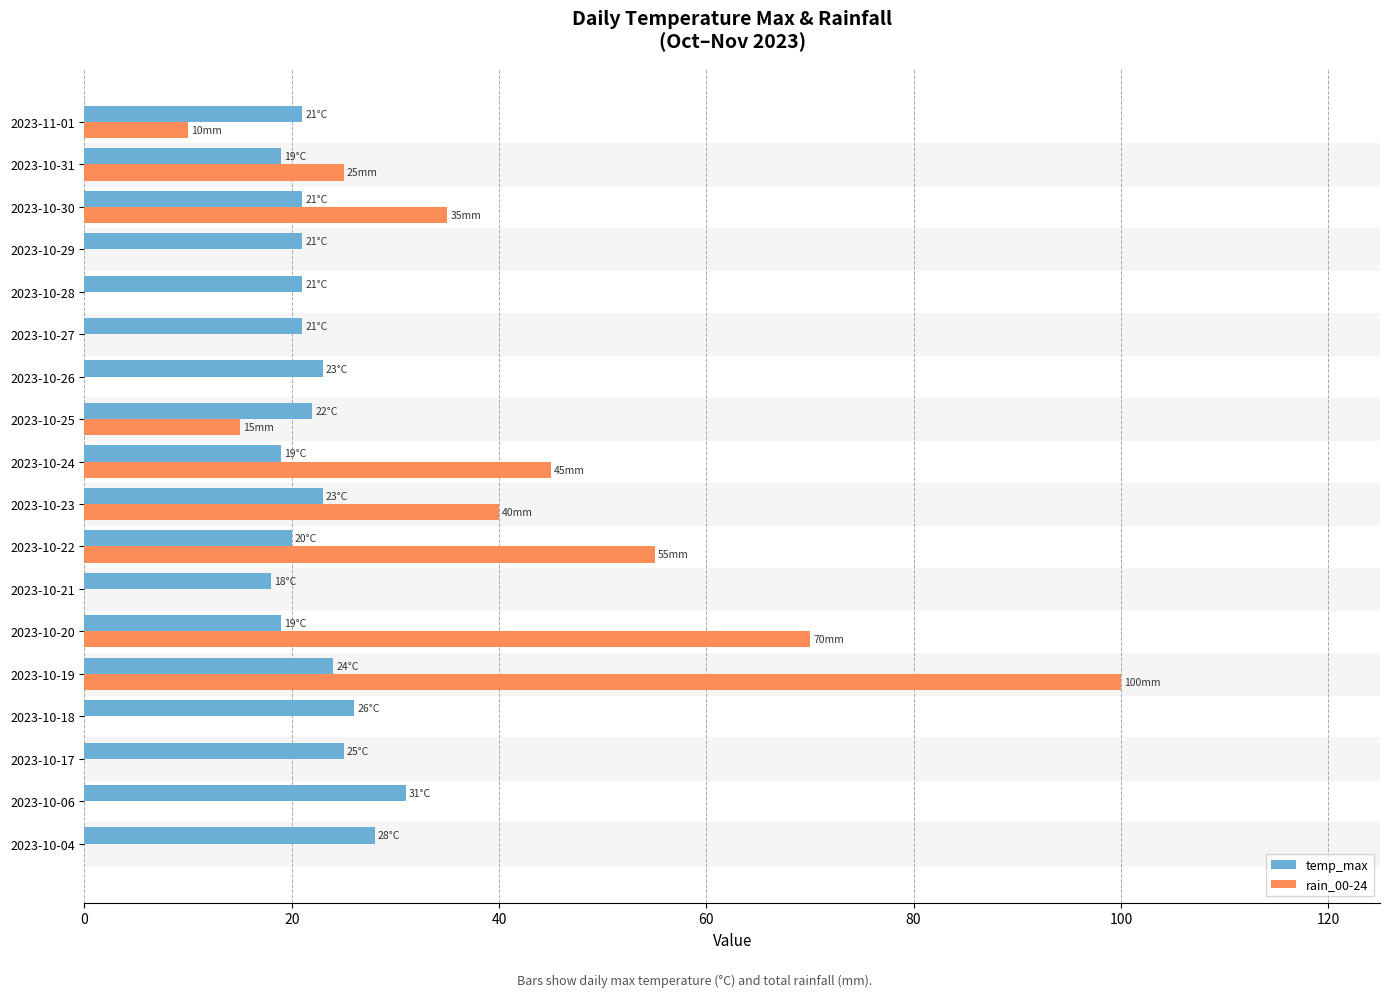

How many data points does each series have?

18